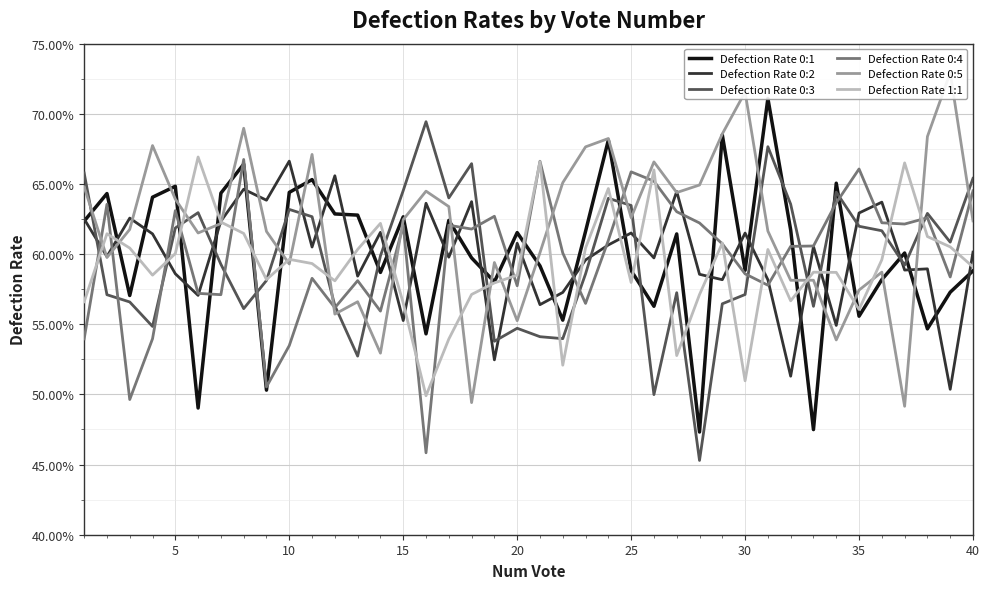

What value does the Defection Rate 0:5 series have at 32?

0.6